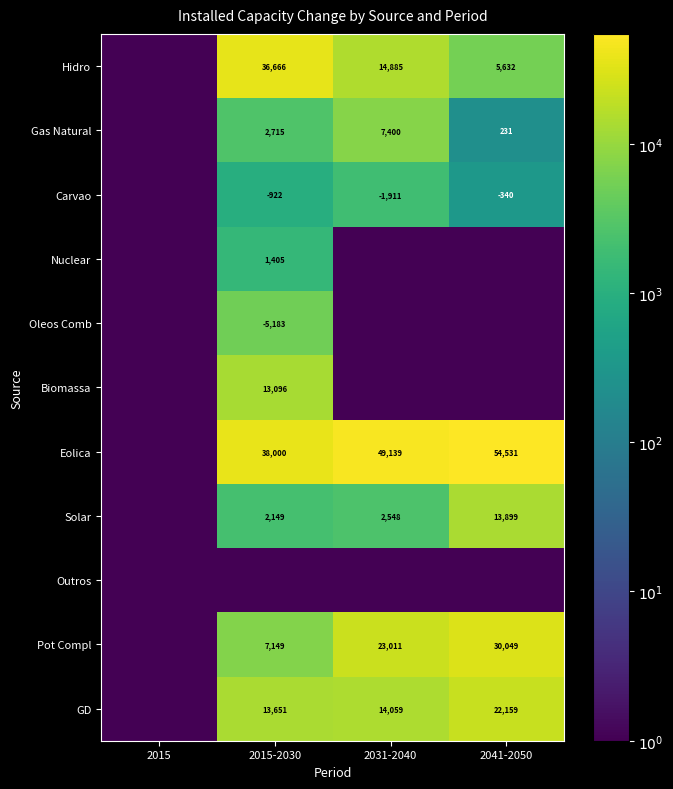

The value of Gas Natural at 2031-2040 is 12416. True or false?

False